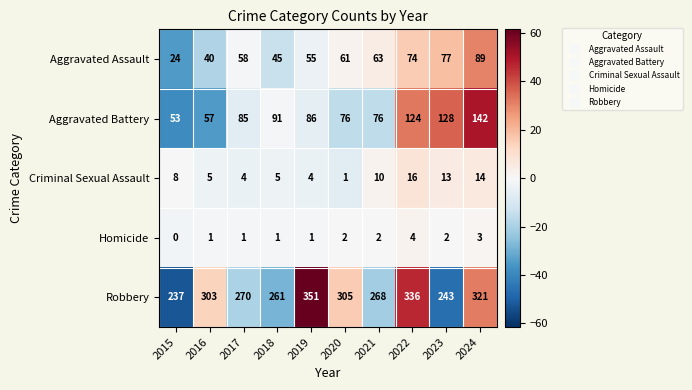

The Criminal Sexual Assault series shows 7 at 2016. True or false?

False